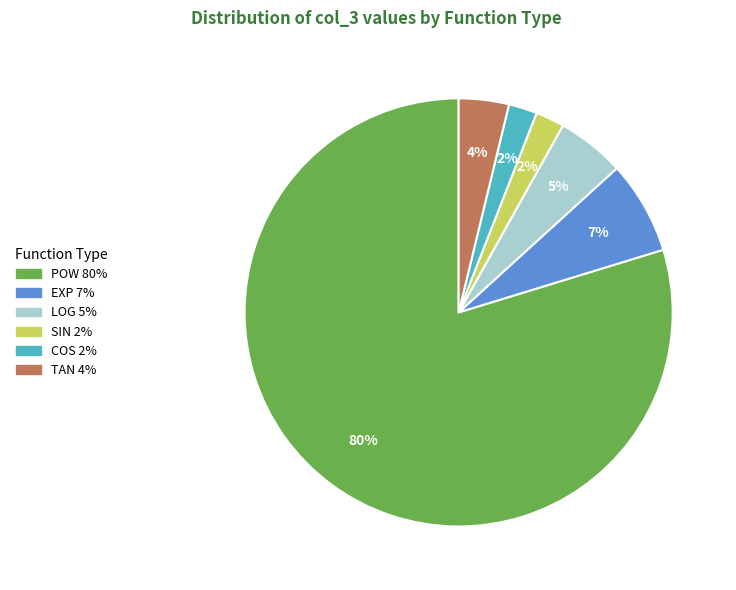

Does any single category account for the majority?

Yes